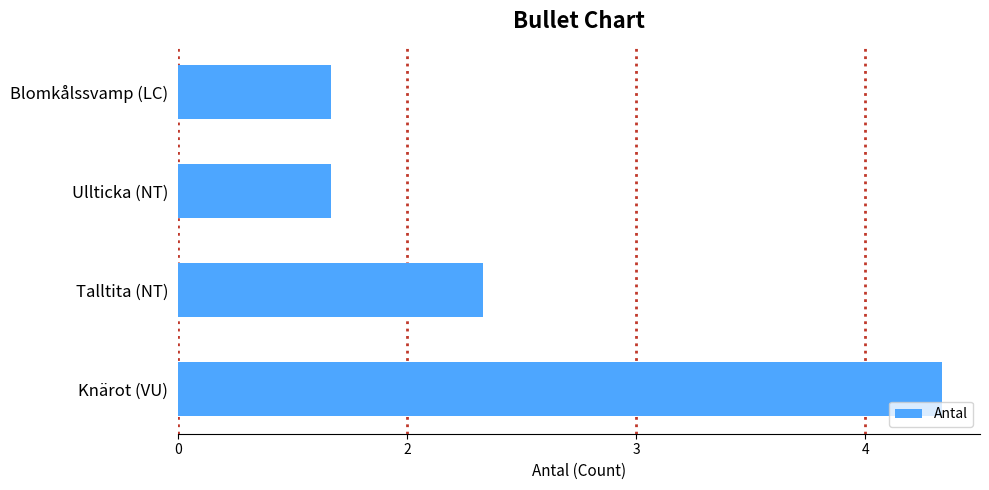

Are the bars horizontal?

Yes